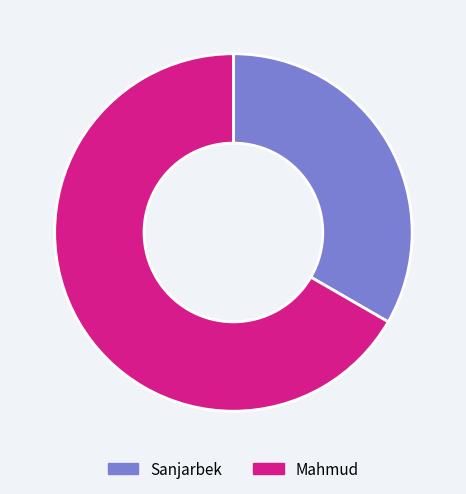

Do Mahmud and Sanjarbek together represent more than half of the pie?

Yes